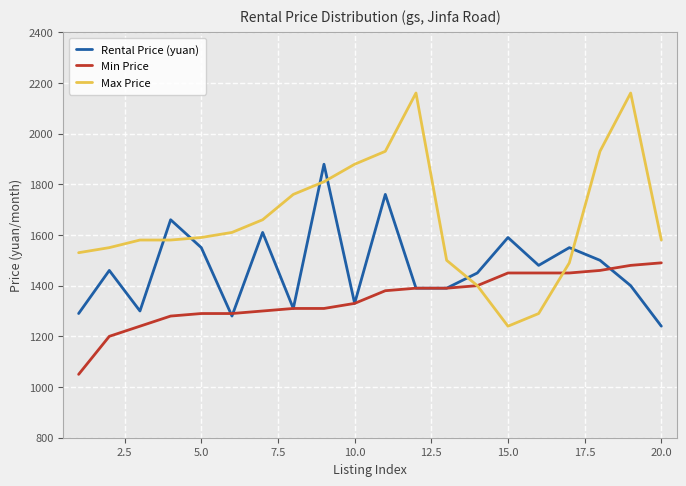

Which series has the largest range (max minus min)?

Max Price